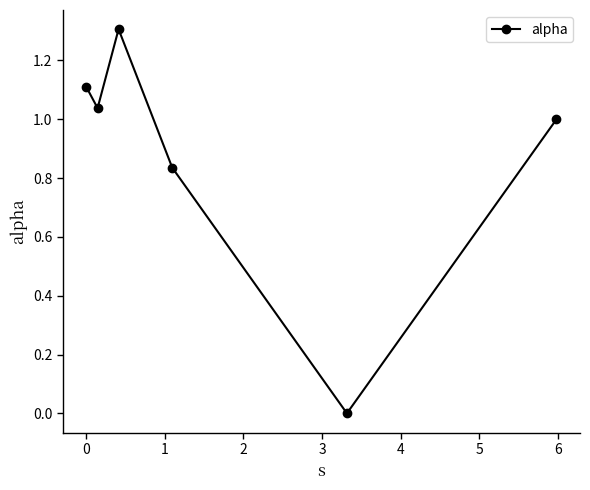

How many points are lower than both their immediate neighbors (excluding endpoints)?

2